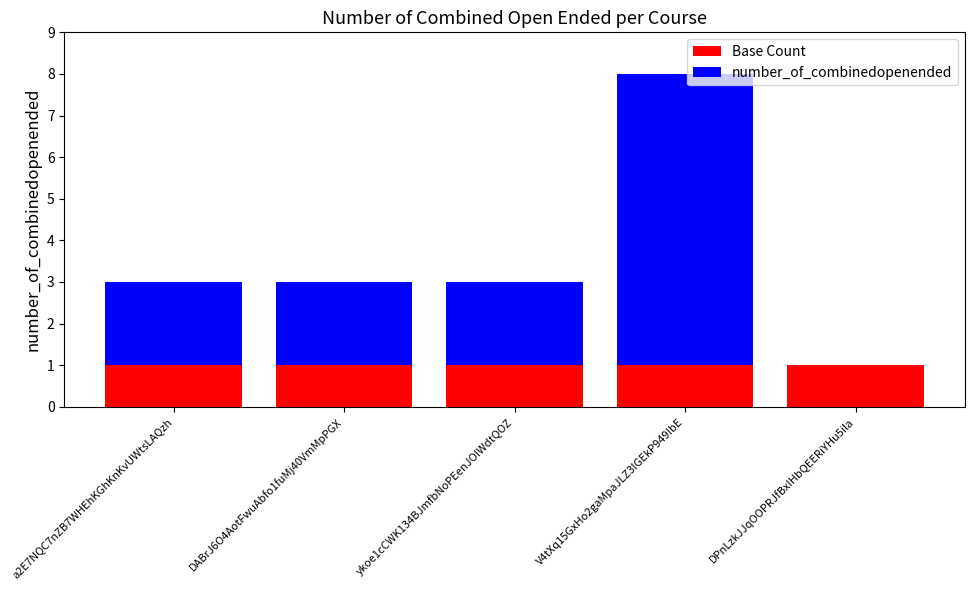

Reading left to right, list the values for the Base Count series.

a2E7NQC7nZB7WHEhKGhKnKvUWtsLAQzh=1	DABrJ6O4AotFwuAbfo1fuMj40VmMpPGX=1	ykoe1cCWK134BJmfbNoPEenJOIWdtQOZ=1	V4tXq15GxHo2gaMpaJLZ3IGEkP949IbE=1	DPnLzkJJqOOPRJfBxIHbQEERiYHu5ila=1